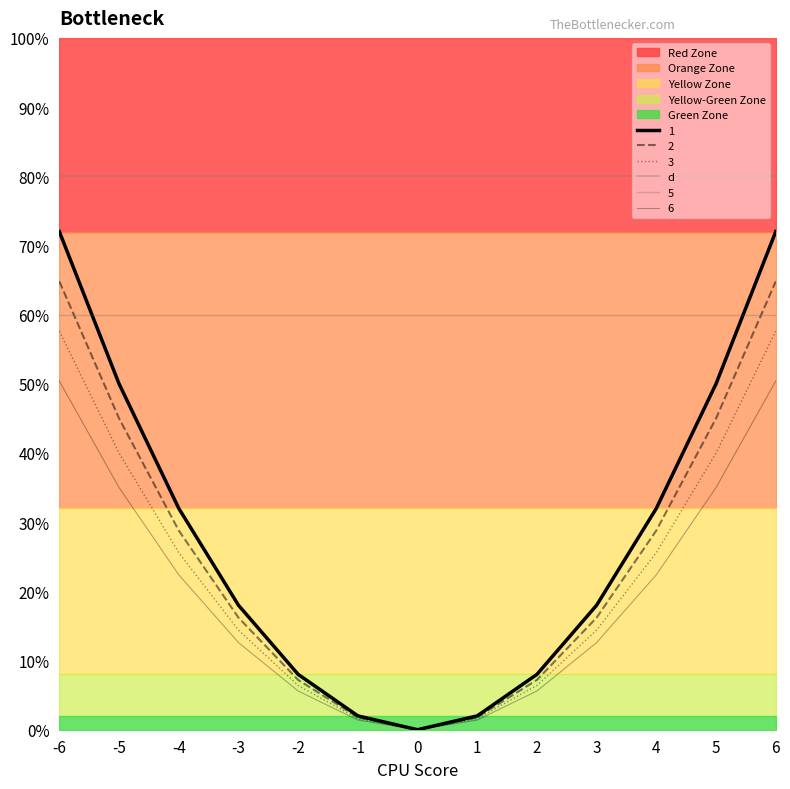

Is the value of 1 at 1 greater than the value of 3 at 3?

No